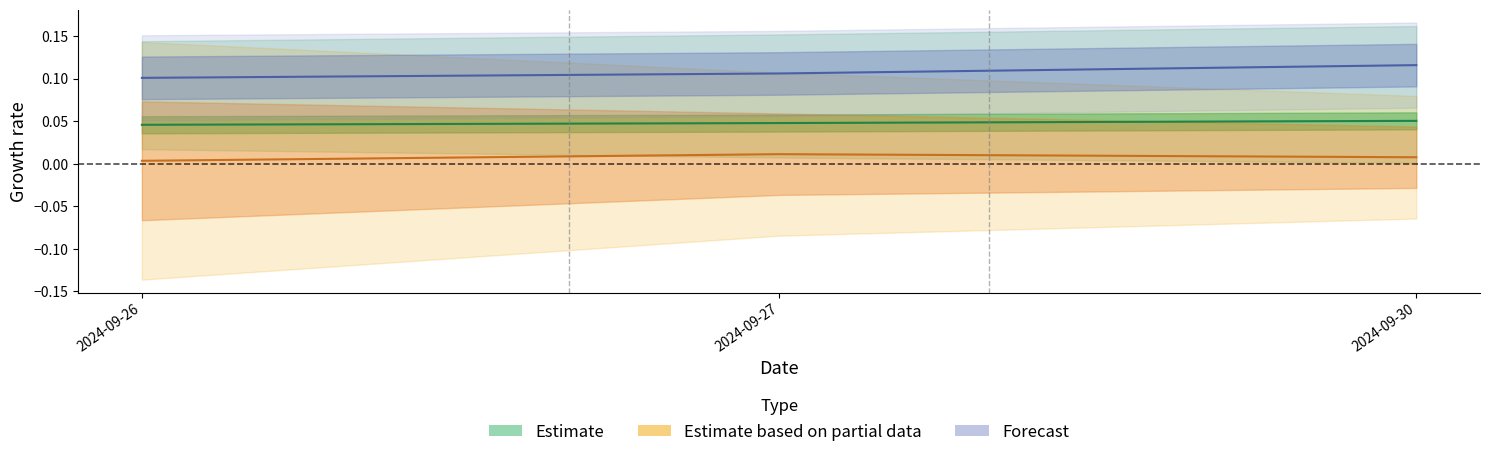

Does the chart display data point markers on the line(s)?

No